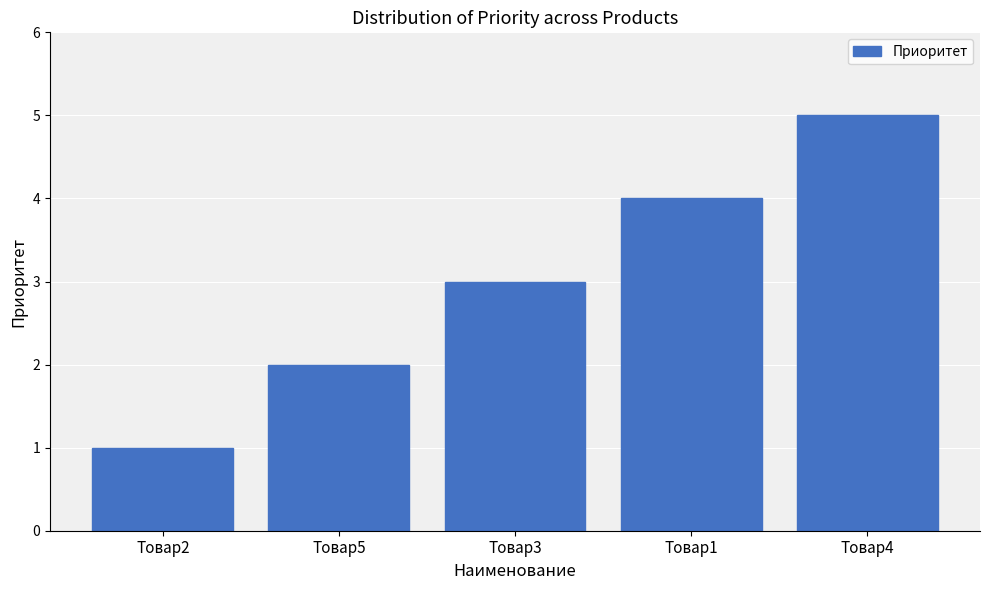

Rank the categories by value from lowest to highest.

Товар2, Товар5, Товар3, Товар1, Товар4